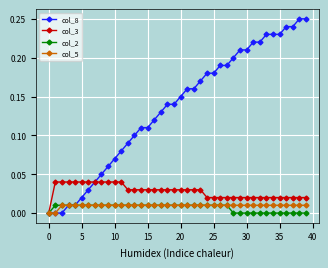

Which series has the largest total across all categories?

col_8